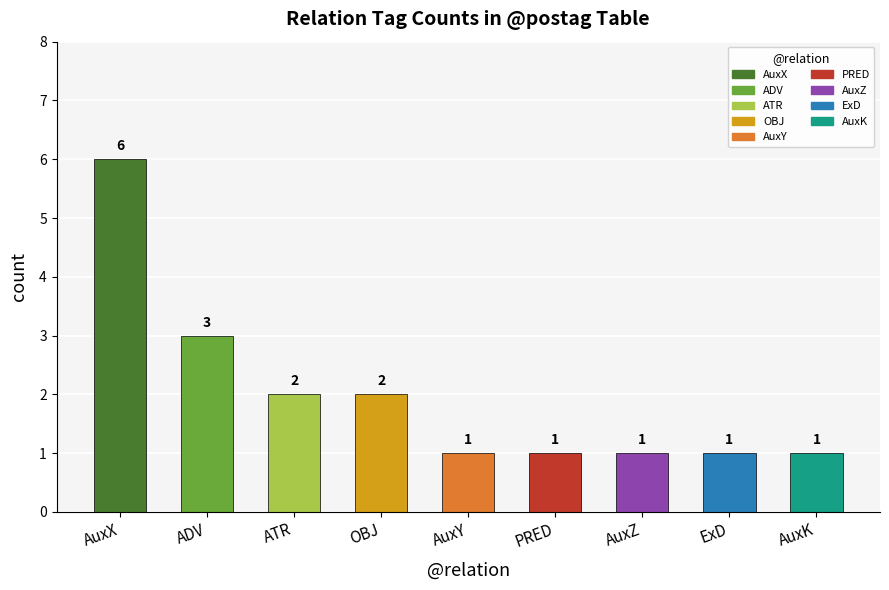

Which has a higher value, AuxY or ATR?

ATR